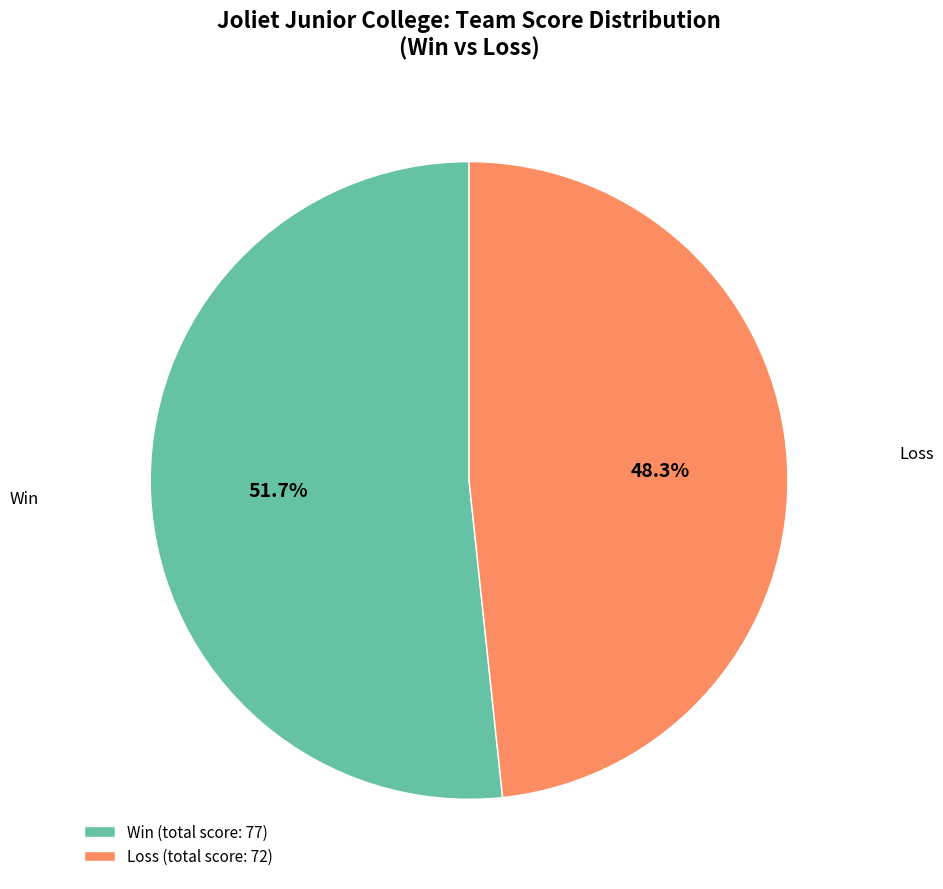

Is there a majority slice in this chart?

Yes